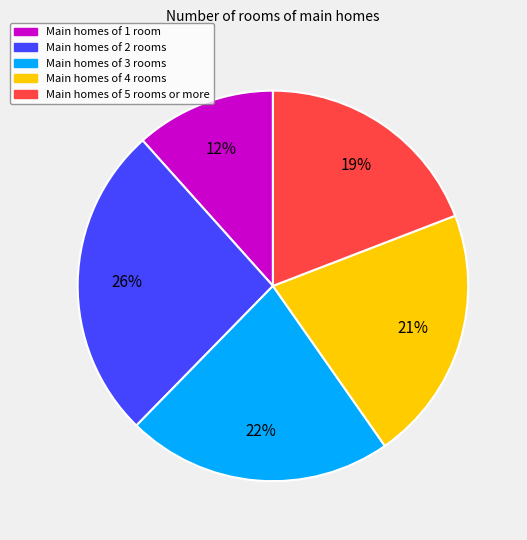

Is there any slice that represents more than half of the pie?

No